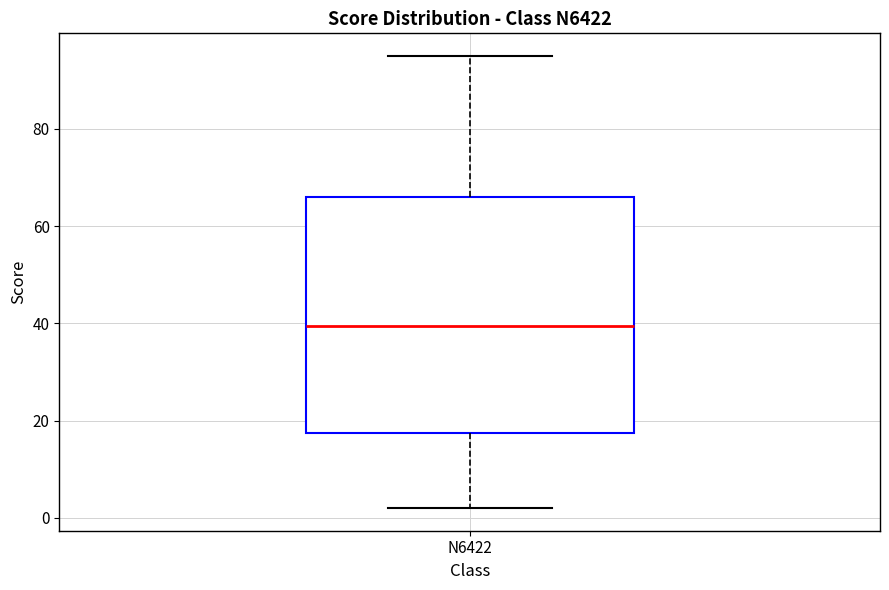

Where does the median line of the box for N6422 sit on the y-axis? The values are not printed on the chart, so give them approximately, as read against the axis.

40